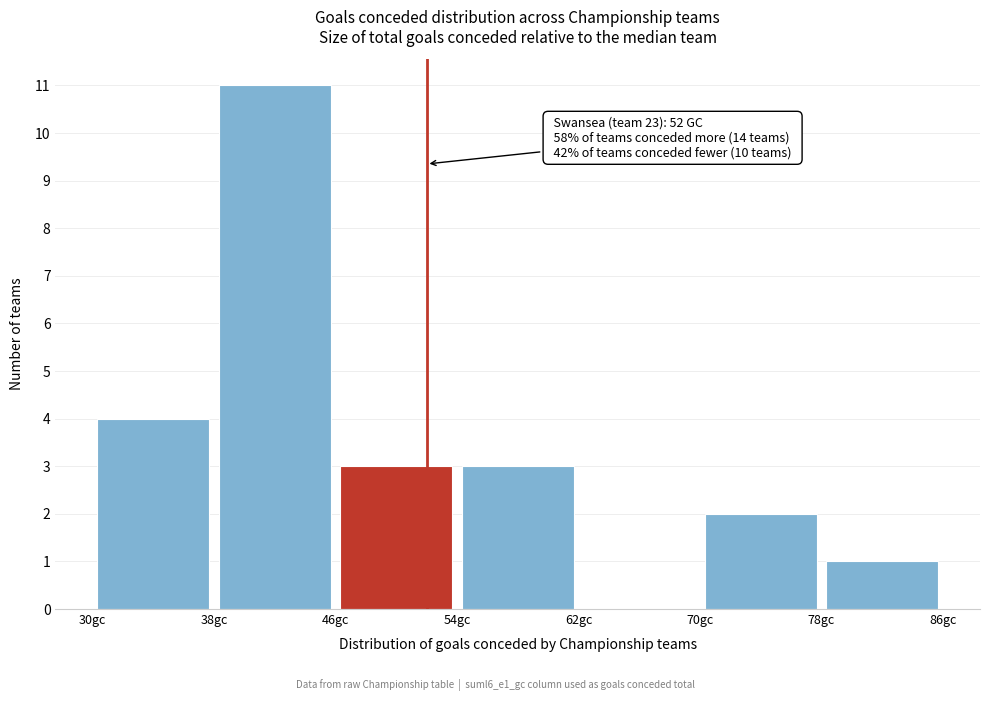

Which range on the x-axis has the tallest bar?

38 to 46